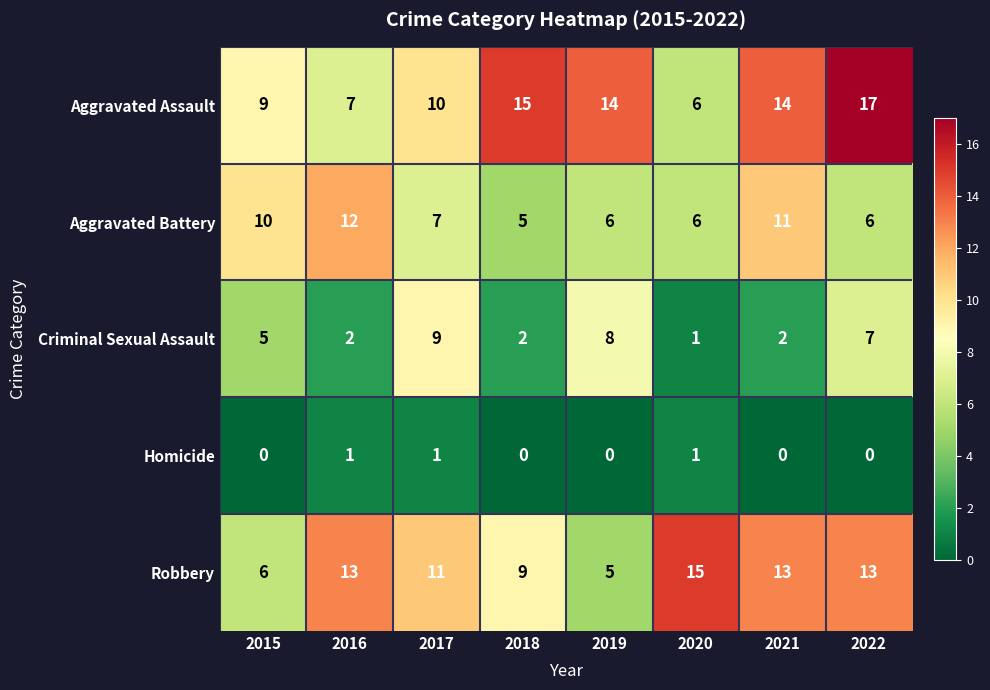

At 2019, list the series in order from smallest to largest.

Homicide, Robbery, Aggravated Battery, Criminal Sexual Assault, Aggravated Assault